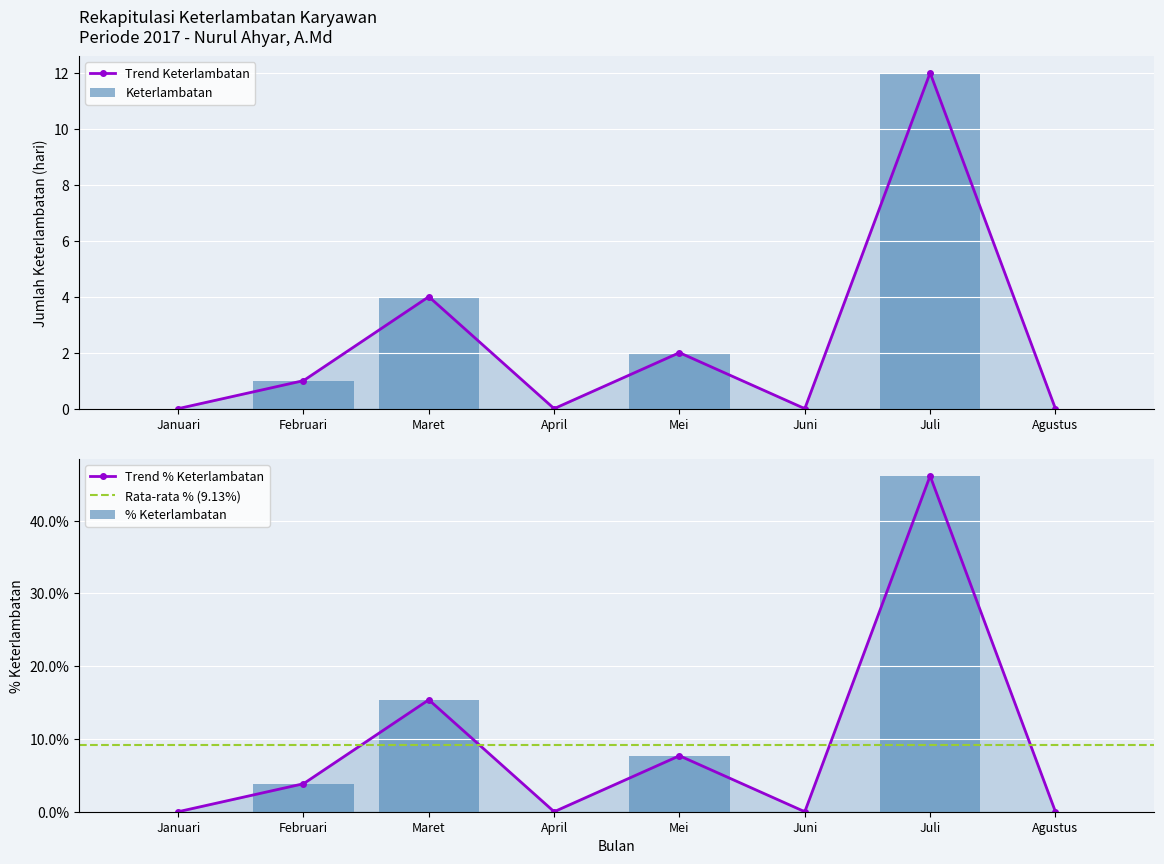

What is the difference between the maximum and minimum values in the % Keterlambatan series?

46.2